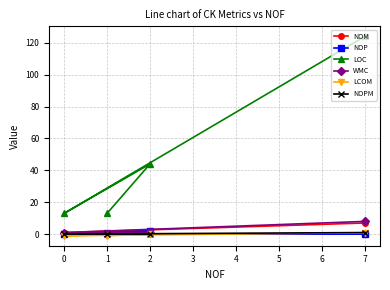

True or false: WMC and LOC cross at least once.

False